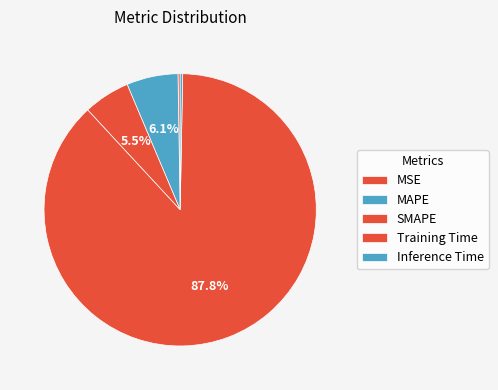

What is the change in value from SMAPE to Inference Time?

-0.2